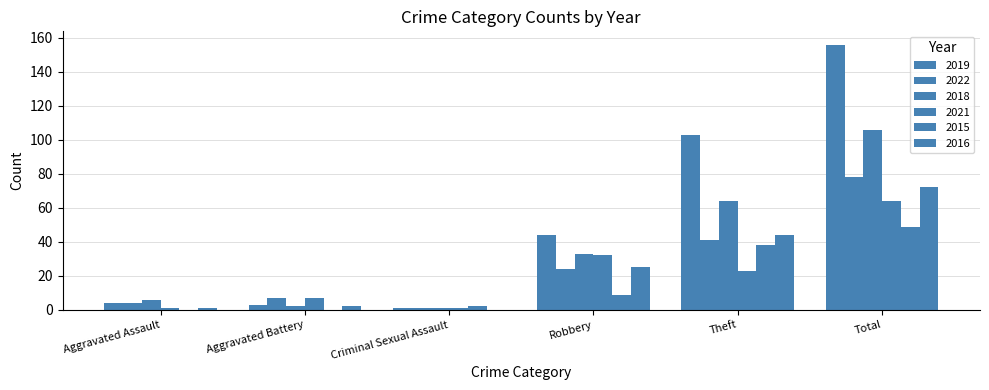

How many groups of bars are there?

6